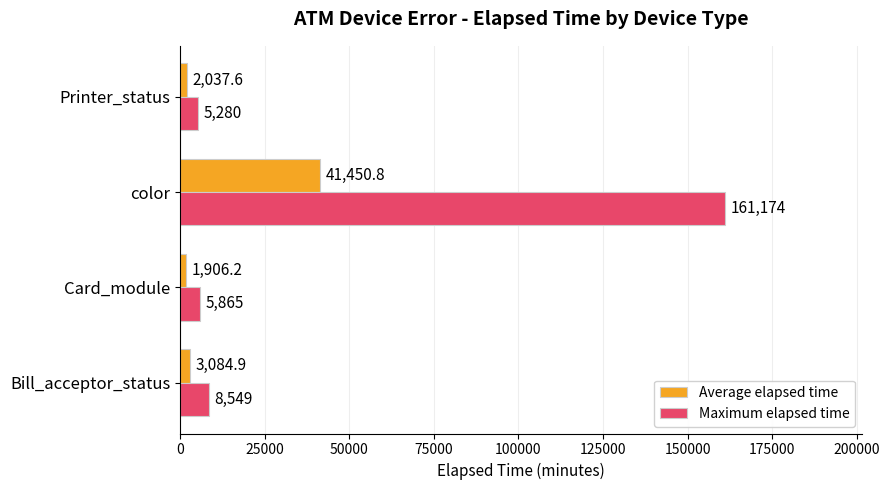

What is the difference between the second highest and second lowest values in the Average elapsed time series?

1047.3